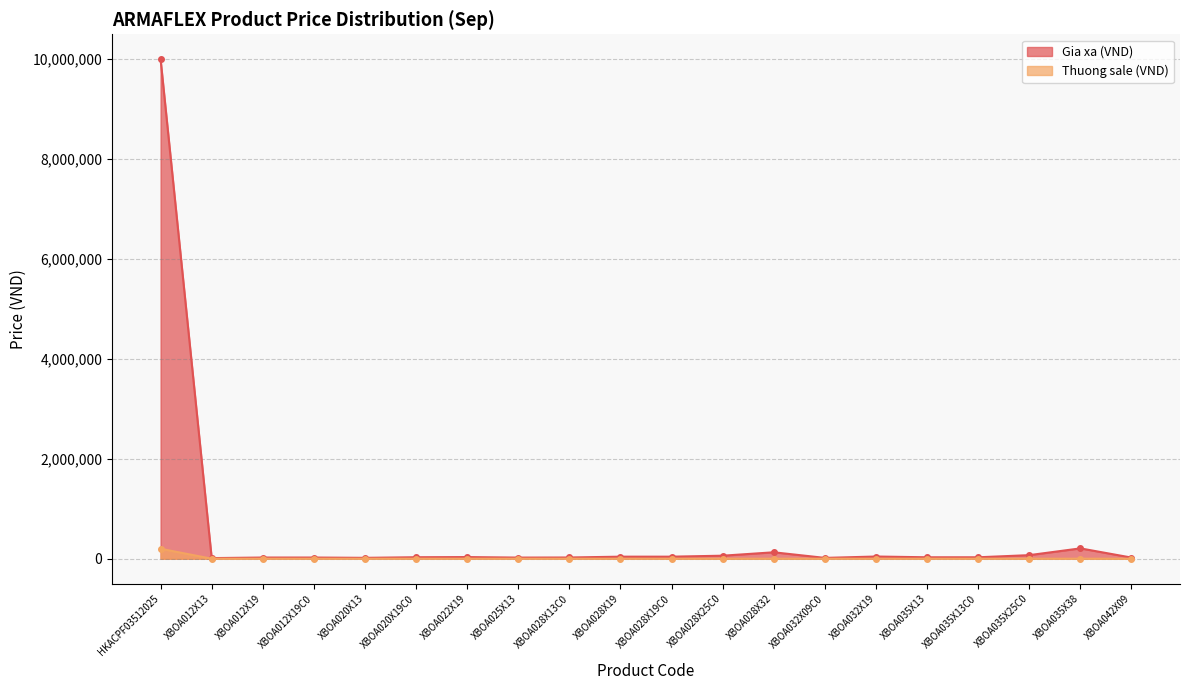

Which category has the lowest value in the Gia xa (VND) series?

XBOA012X13